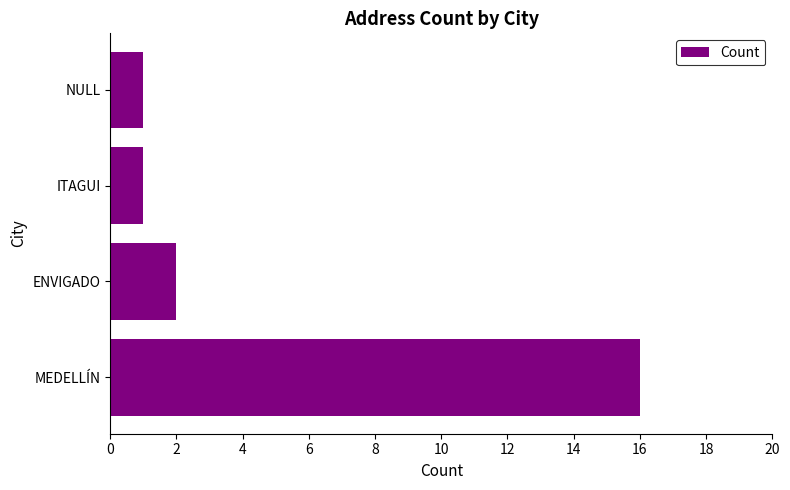

What is the difference between the values at ITAGUI and MEDELLÍN?

15